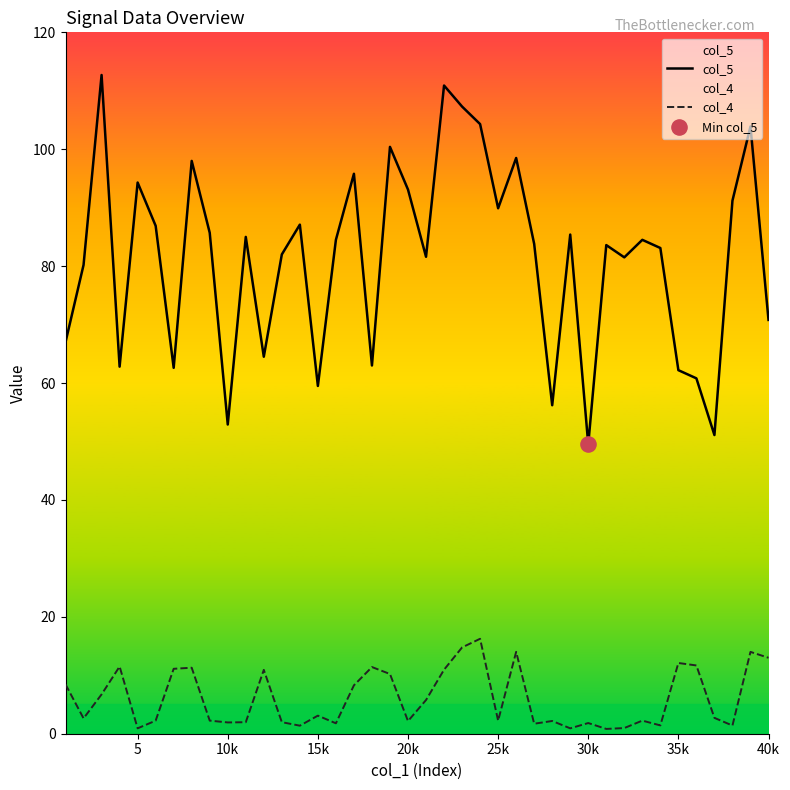

What is the total value across all series at 40k?

83.8